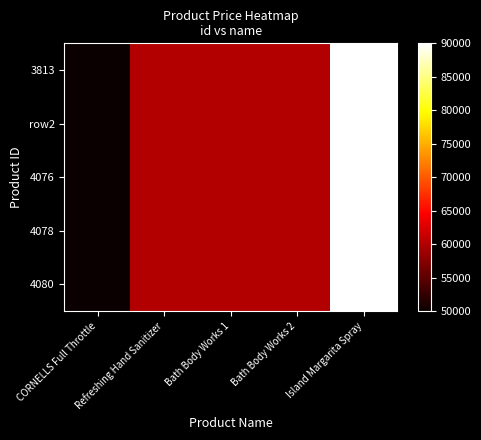

At CORNELLS Full Throttle, list the series in order from largest to smallest.

3813, row2, 4076, 4078, 4080